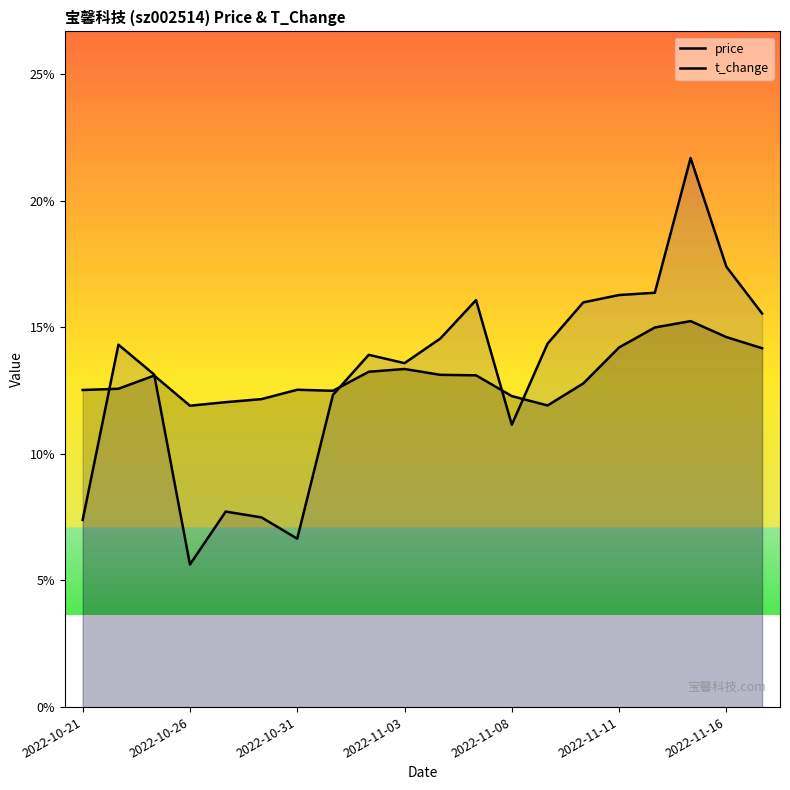

What is the difference between the highest and lowest values at 14?

3.2